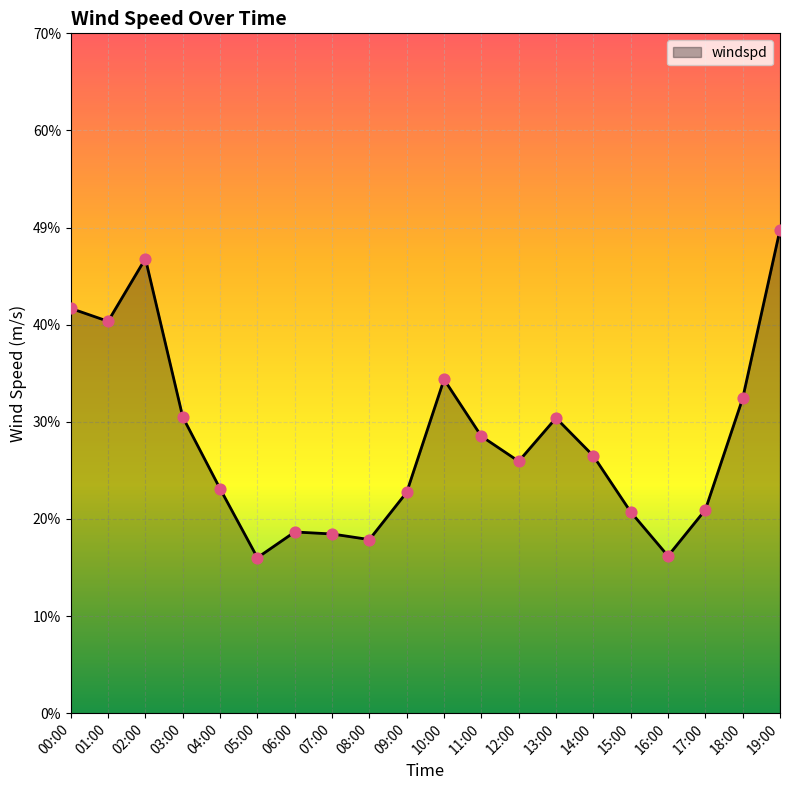

What is the change in value from 04:00 to 19:00?

+0.3